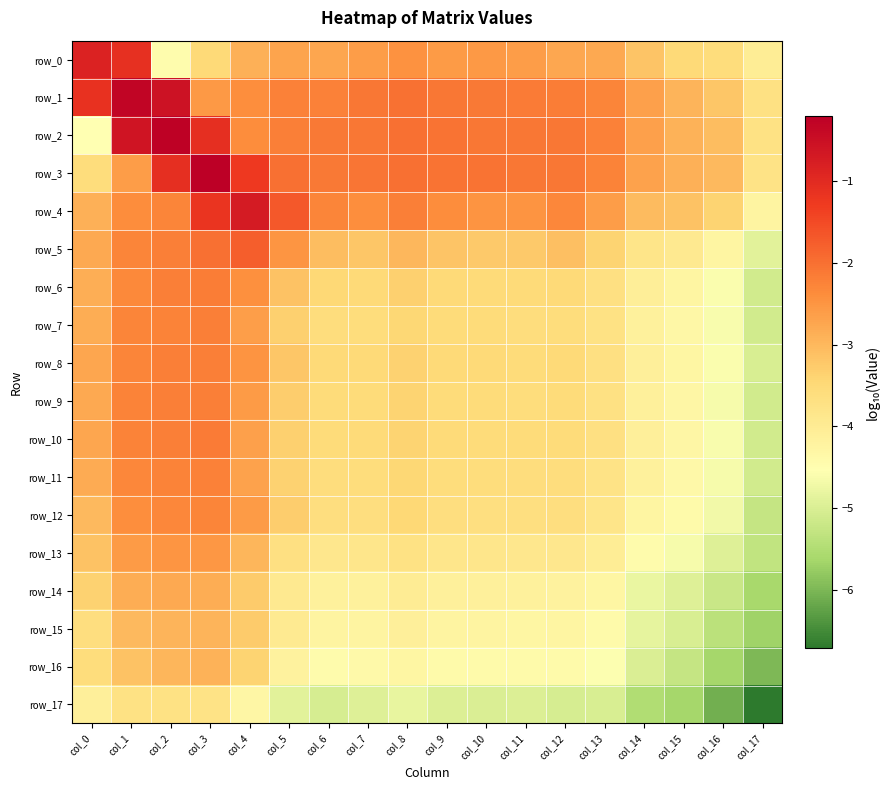

The row_8 series shows -1.3 at col_14. True or false?

False